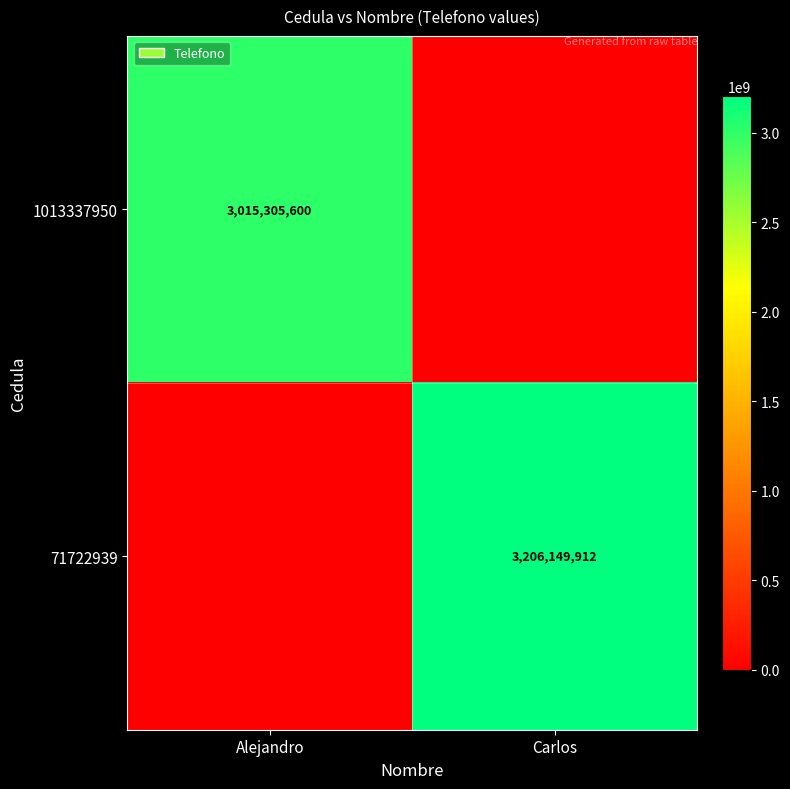

The 71722939 series shows 3206149912 at Carlos. True or false?

True